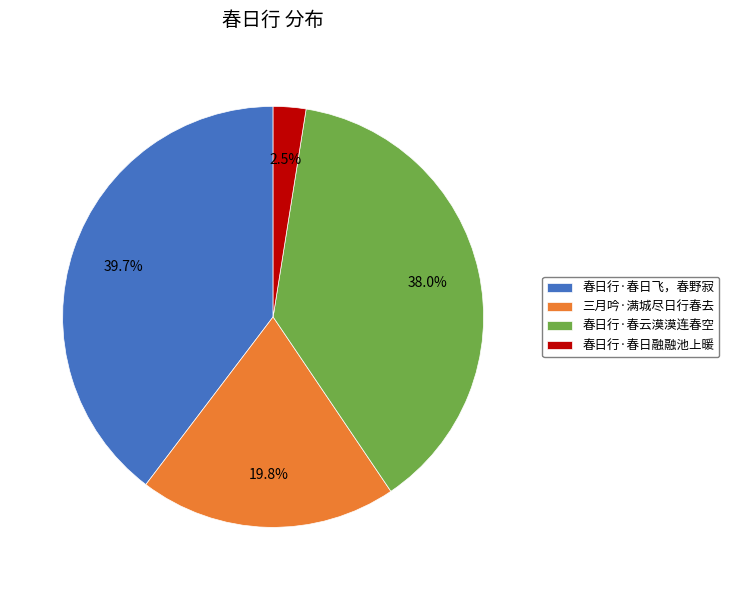

What percentage is NOT represented by 春日行·春云漠漠连春空?

62.0%